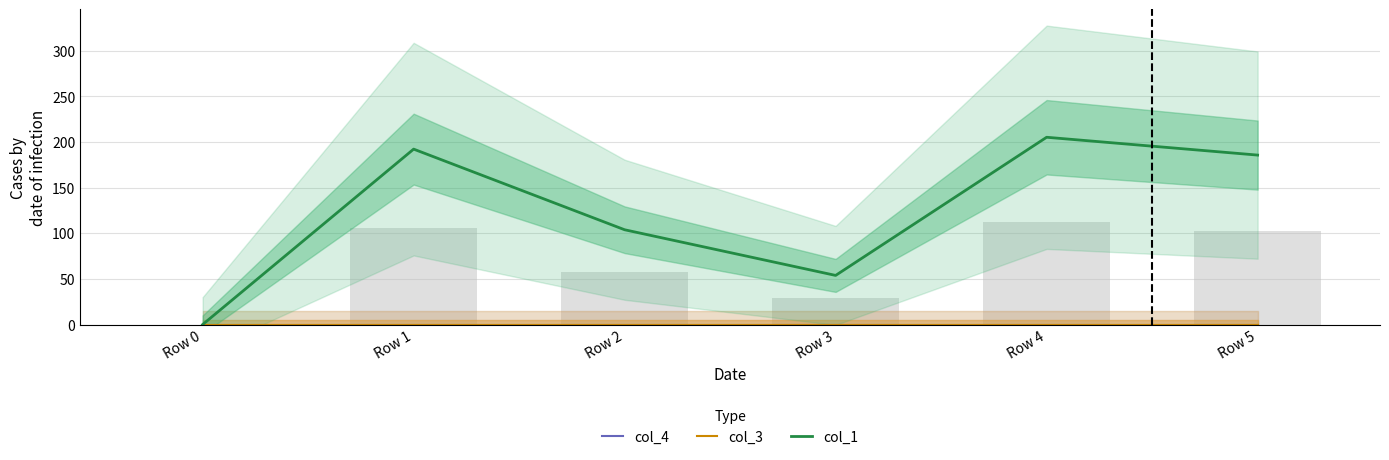

Which has a higher value, Row 0 or Row 4?

Row 0